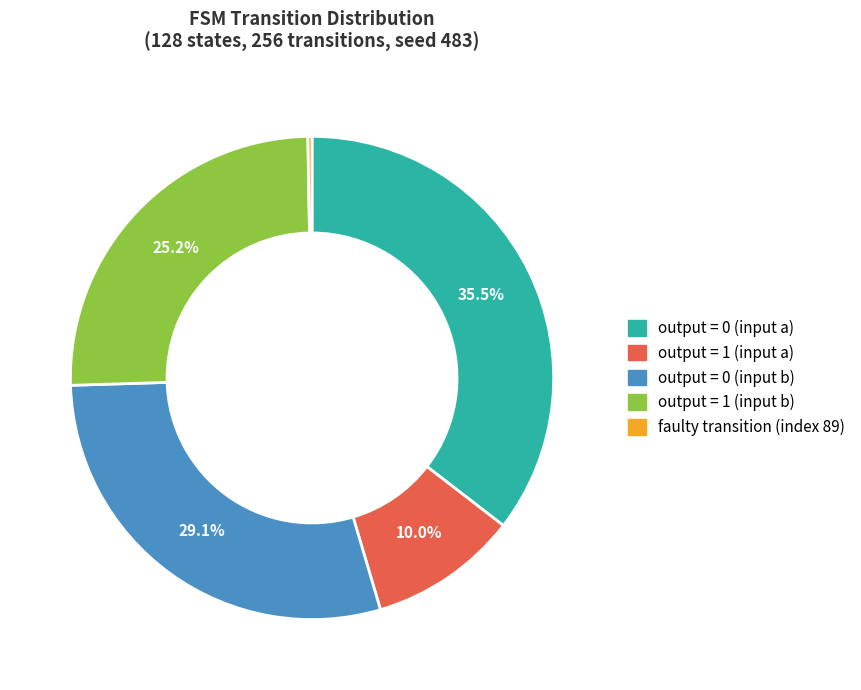

What percentage is the output = 1 (input b) slice, to the nearest percent?

25%